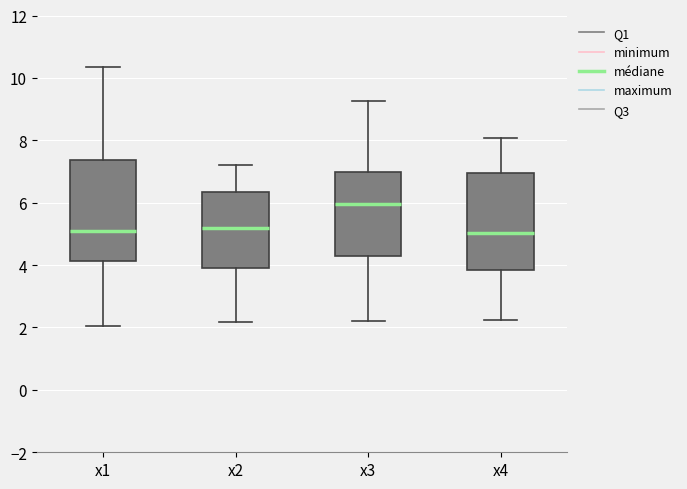

Which box has the highest median line?

x3